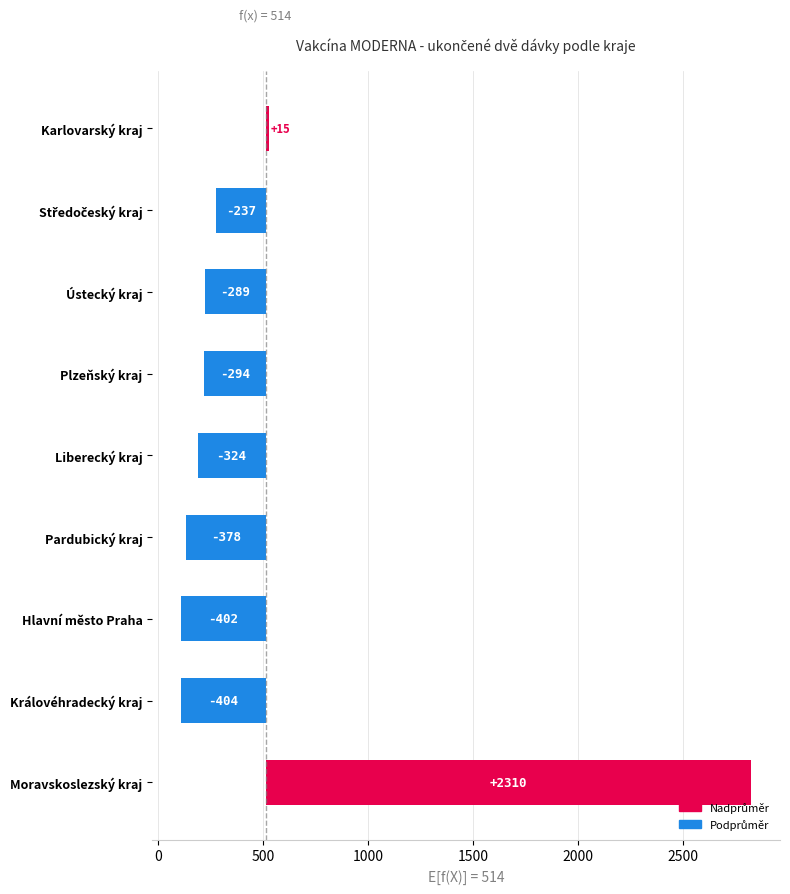

Count the number of data series in this chart.

1